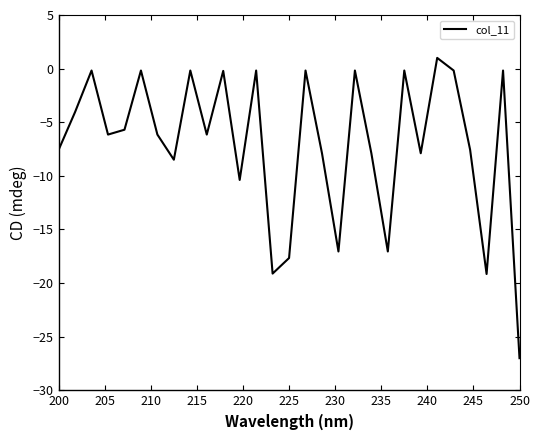

What is the difference between the maximum and minimum values?

28.0